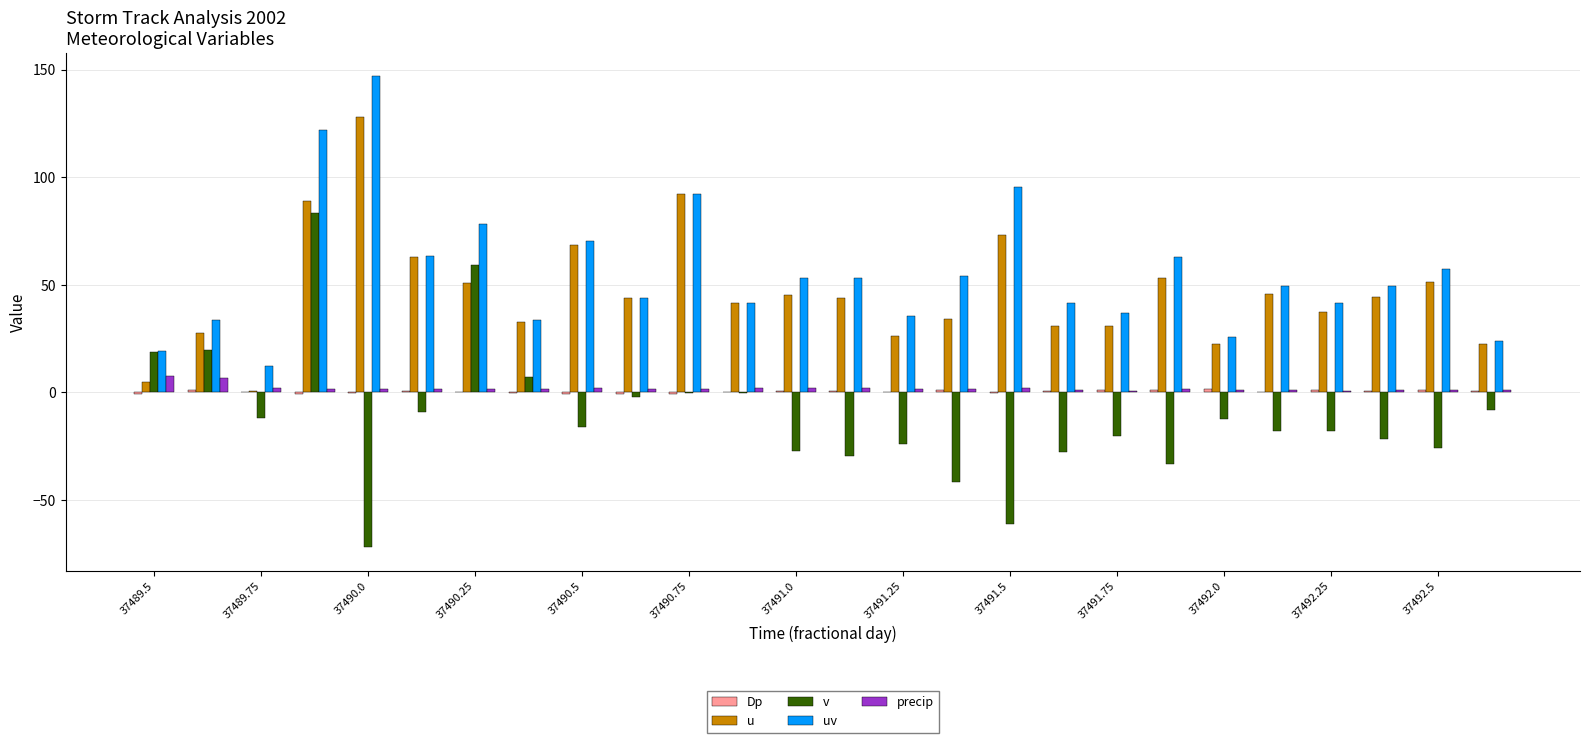

What is the sum of all precip values?

48.0